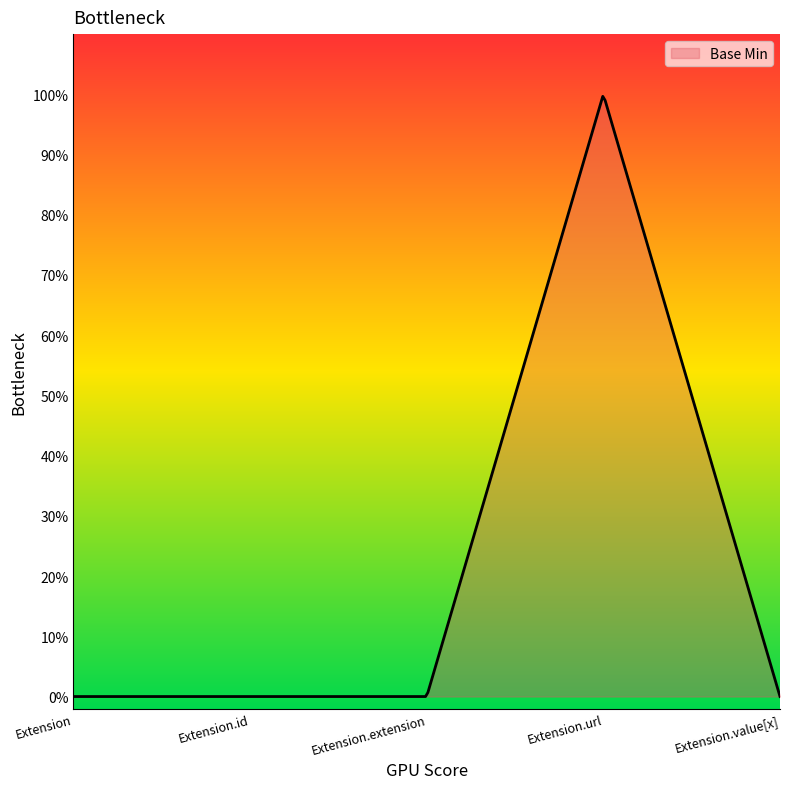

What is the value of the 4th point from the left?

1